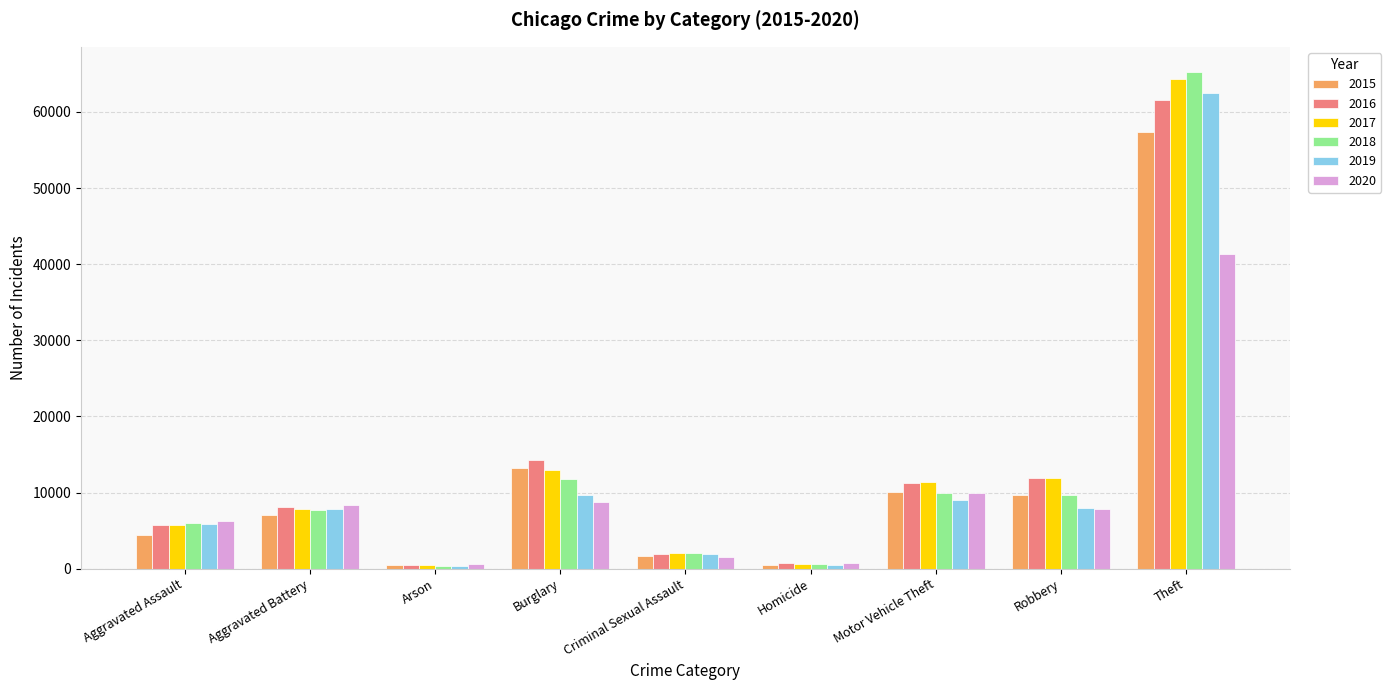

Read the 2016 value at Theft, to the nearest 100.

61600